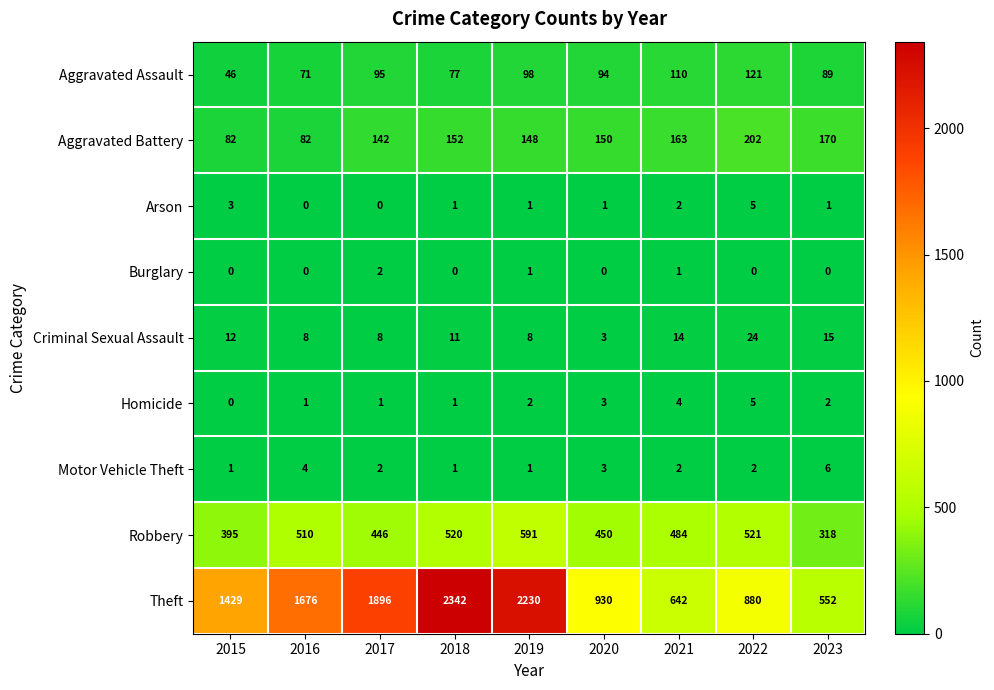

Count the number of data series in this chart.

9